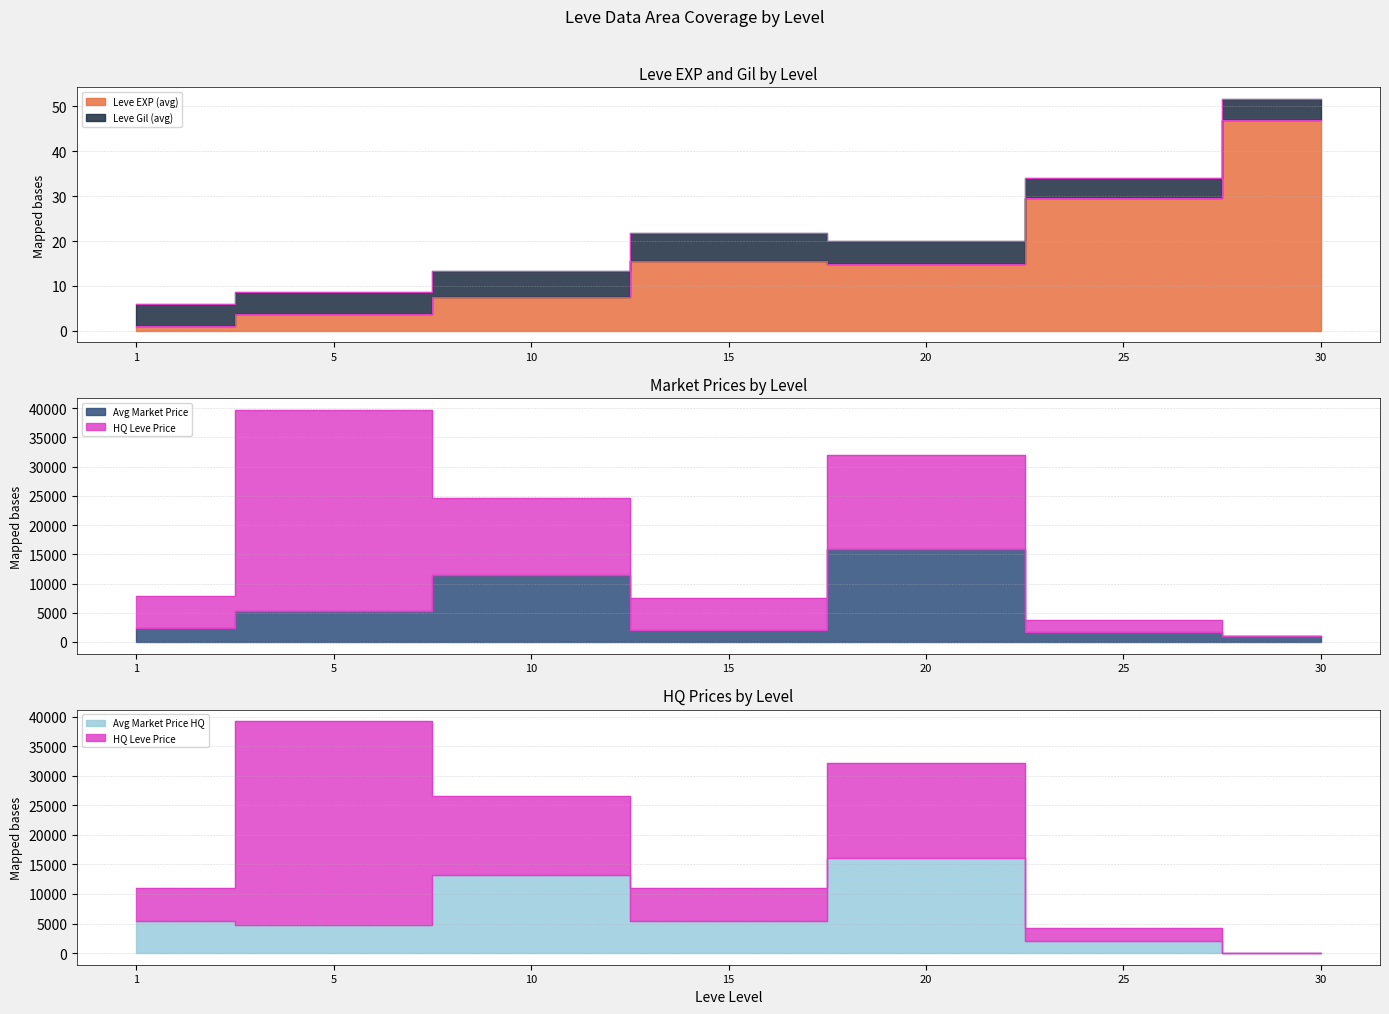

How many lines are shown in the chart?

5